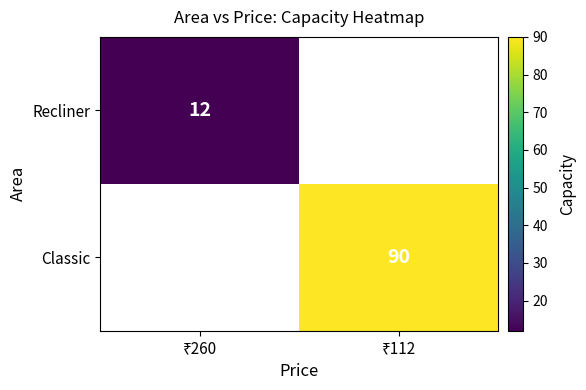

What value does the Classic series have at ₹112?

90.0